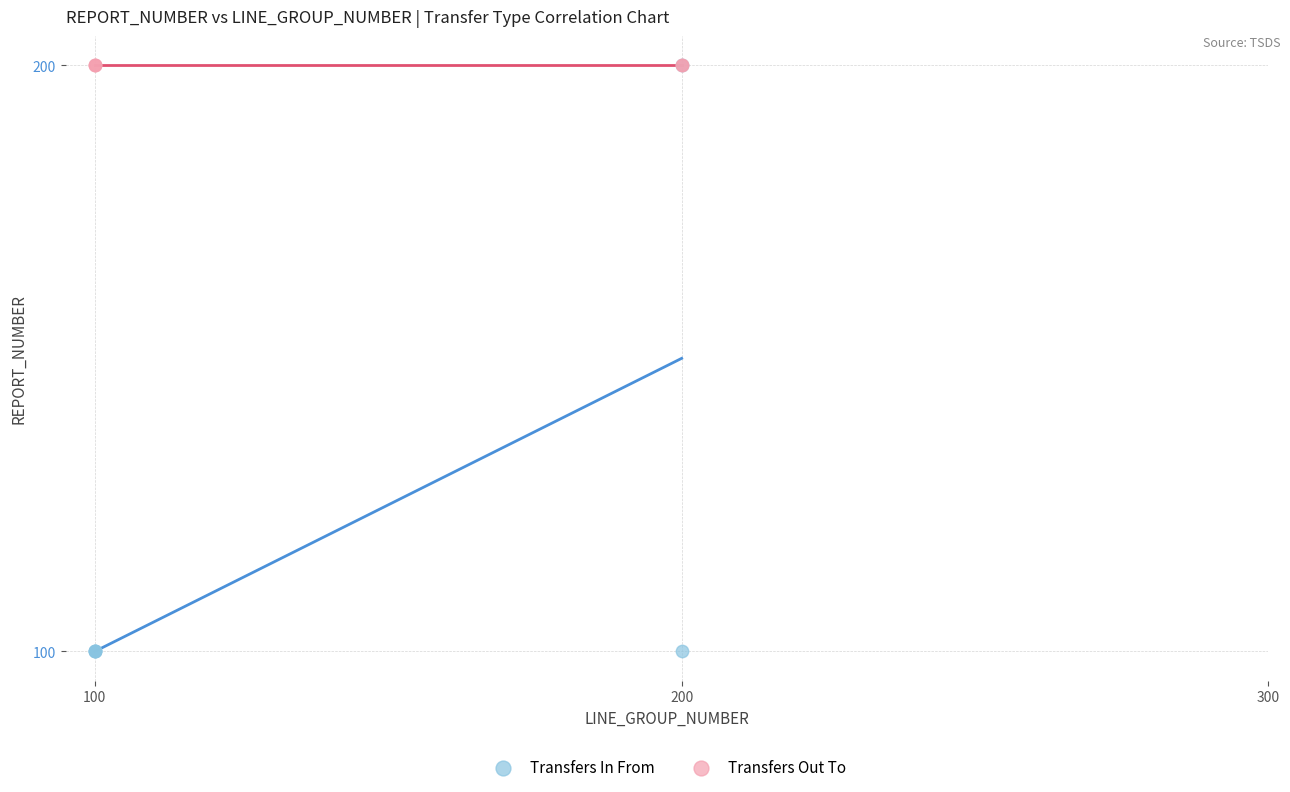

Which series contains the lowest Y value?

Transfers In From